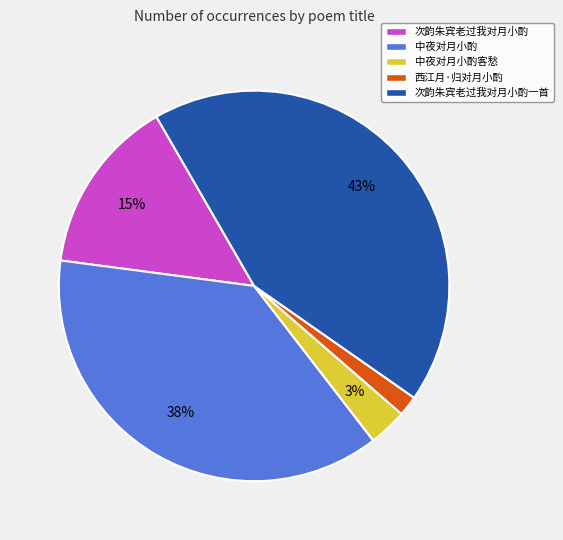

Is the sum of 西江月·归对月小酌 and 次韵朱宾老过我对月小酌 greater than half?

No